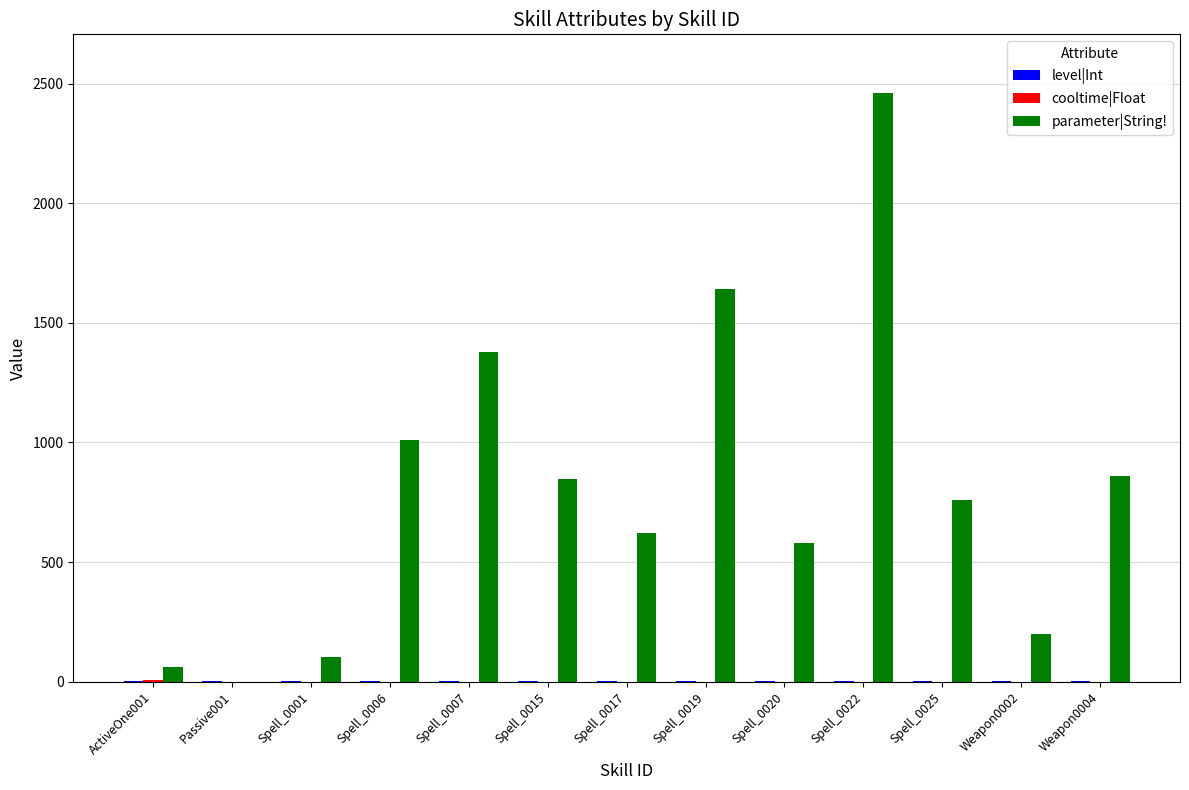

Between Spell_0015 and Spell_0020, which series saw the biggest shift?

parameter|String!